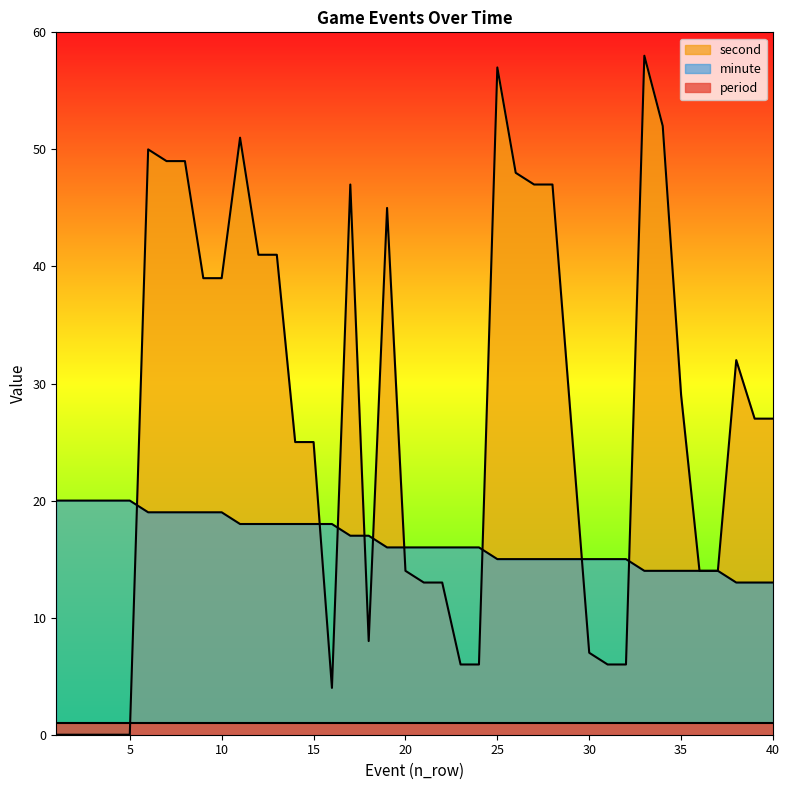

What are all the series names shown in the legend?

second, minute, period